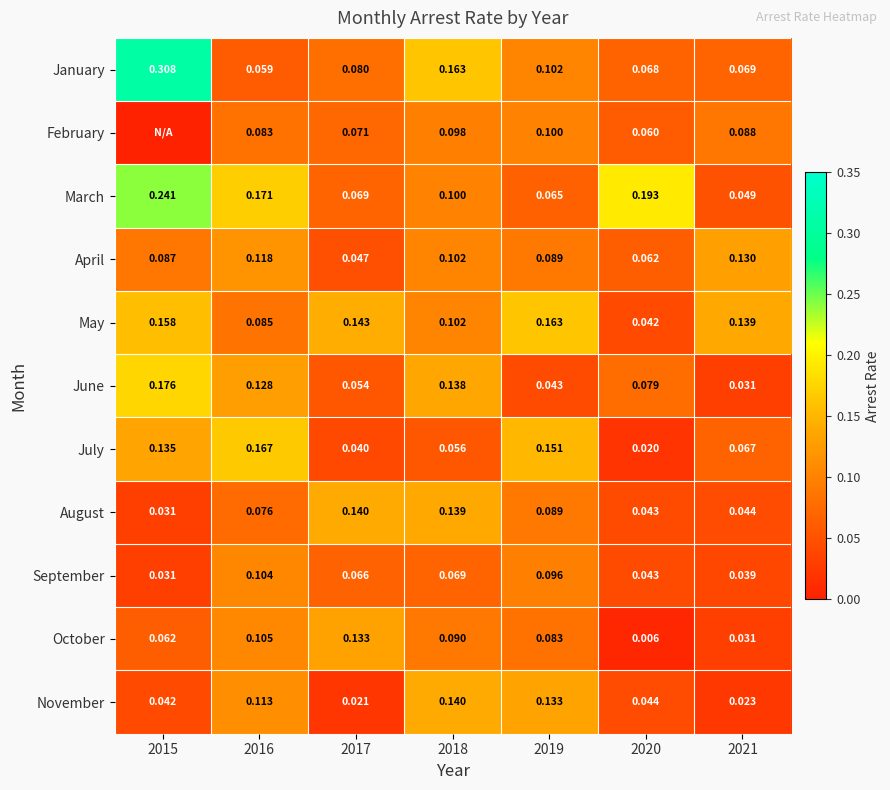

What is the difference between the highest and lowest values at 2017?

0.1